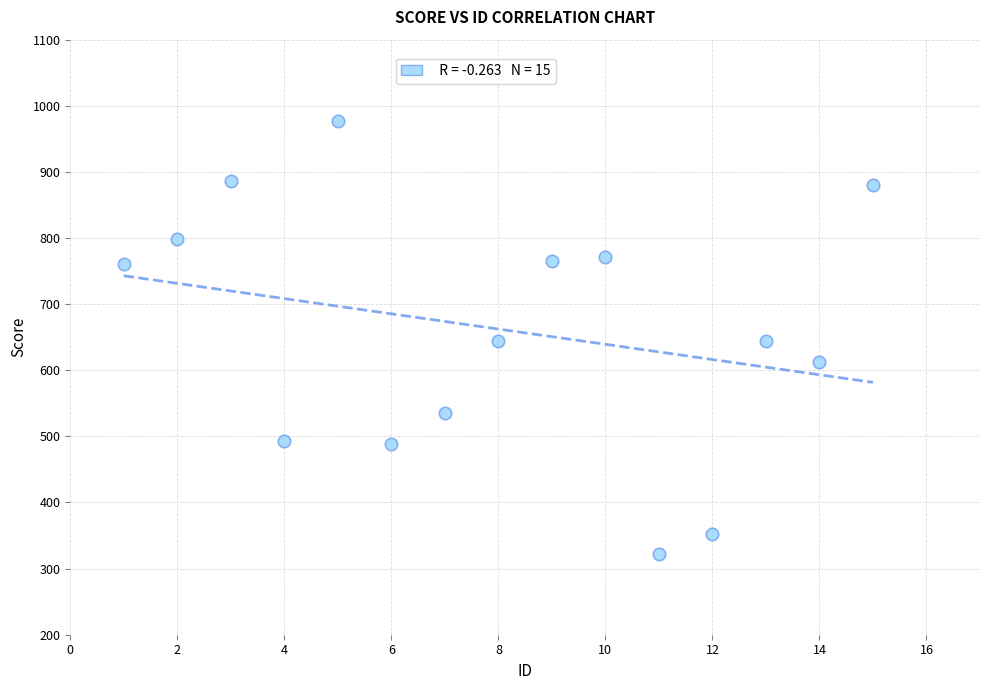

What is the range of X values (max minus min)?

14.0